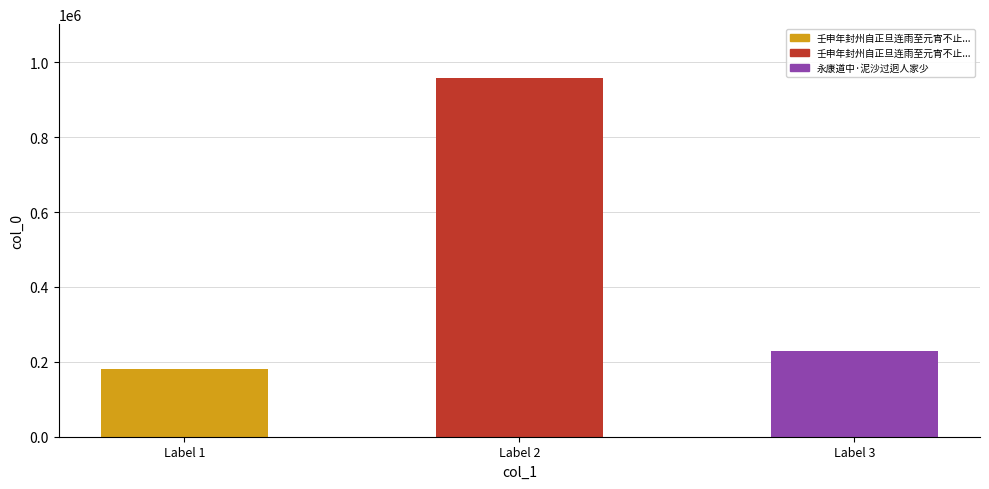

What value does the data have at 壬申年封州自正旦连雨至元宵不止城中泥淖没骭而人家犹烧灯也, to the nearest 10?

957970